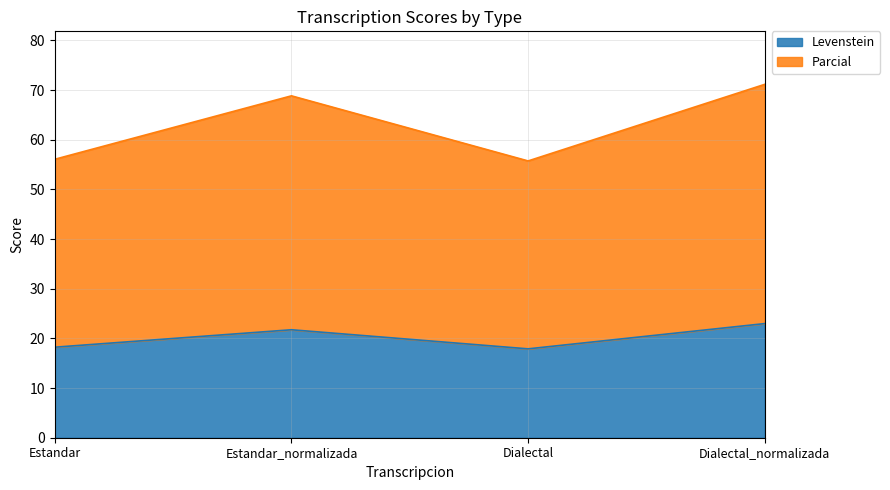

Which has a higher value, Estandar_normalizada or Dialectal_normalizada?

Dialectal_normalizada